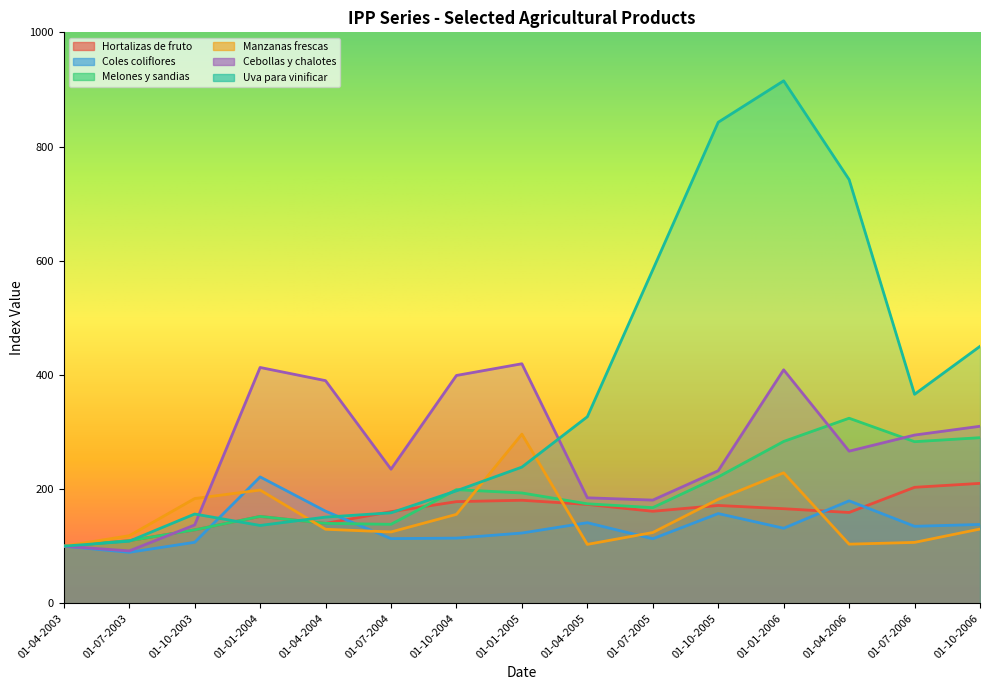

Reading right to left, extract all data points from this chart.

Hortalizas de fruto: 210.0	203.1	159.0	165.6	171.3	161.1	173.1	180.4	178.0	160.4	139.9	152.1	128.5	109.6	100.0
Coles coliflores: 138.0	134.8	179.4	131.4	157.1	113.0	141.1	123.0	114.1	113.2	161.3	221.3	106.8	89.2	100.0
Melones y sandias: 290.0	283.0	324.1	283.4	221.3	167.5	174.2	193.2	199.0	138.3	139.9	152.1	128.5	109.6	100.0
Manzanas frescas: 130.0	106.6	103.5	228.5	182.1	123.9	103.1	296.2	155.7	124.9	129.6	198.3	183.4	118.3	100.0
Cebollas y chalotes: 310.0	294.6	266.4	408.9	232.1	180.7	184.7	419.5	399.0	234.8	389.9	413.0	137.1	91.7	100.0
Uva para vinificar: 450.0	366.0	742.1	915.1	842.5	584.0	326.7	238.5	197.0	158.4	150.9	136.3	156.3	108.7	100.0